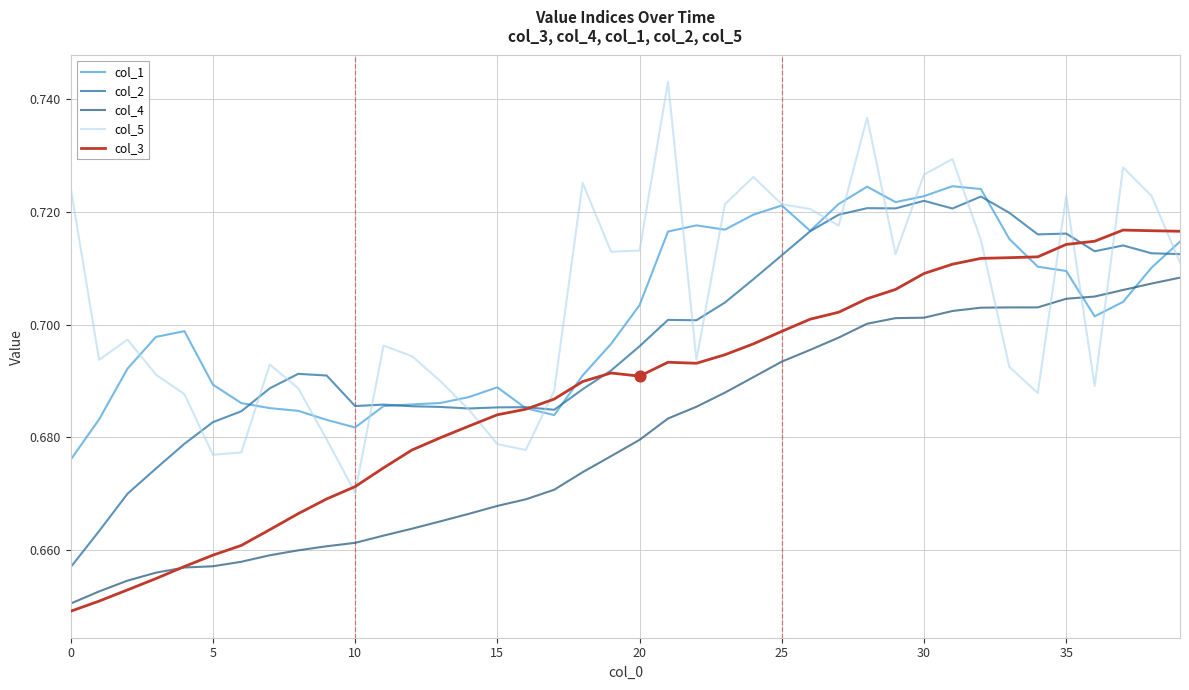

At how many categories does at least one series exceed 0?

40